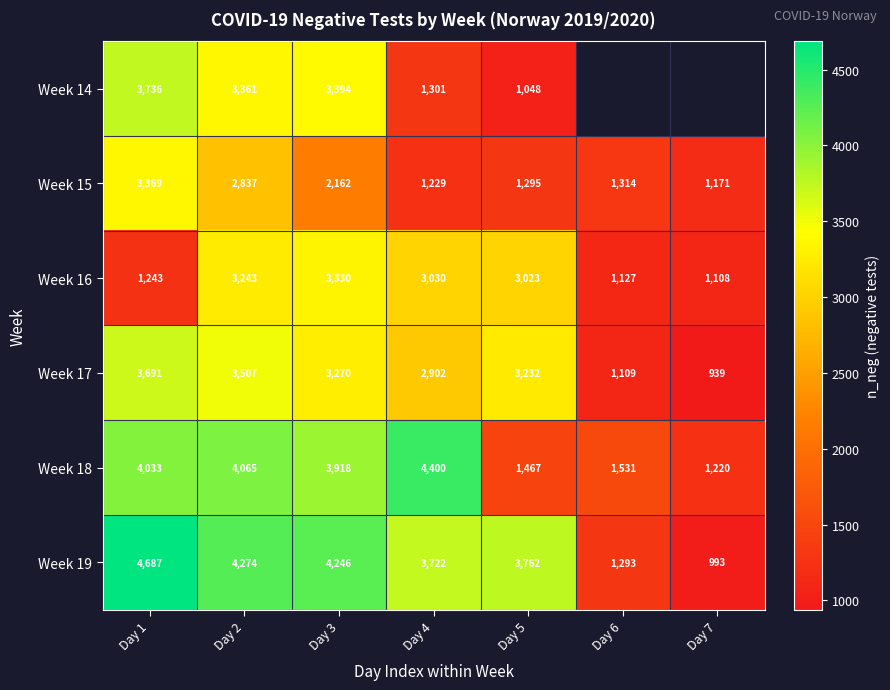

What is the sum of the Week 16 values at Day 5 and Day 1?

4266